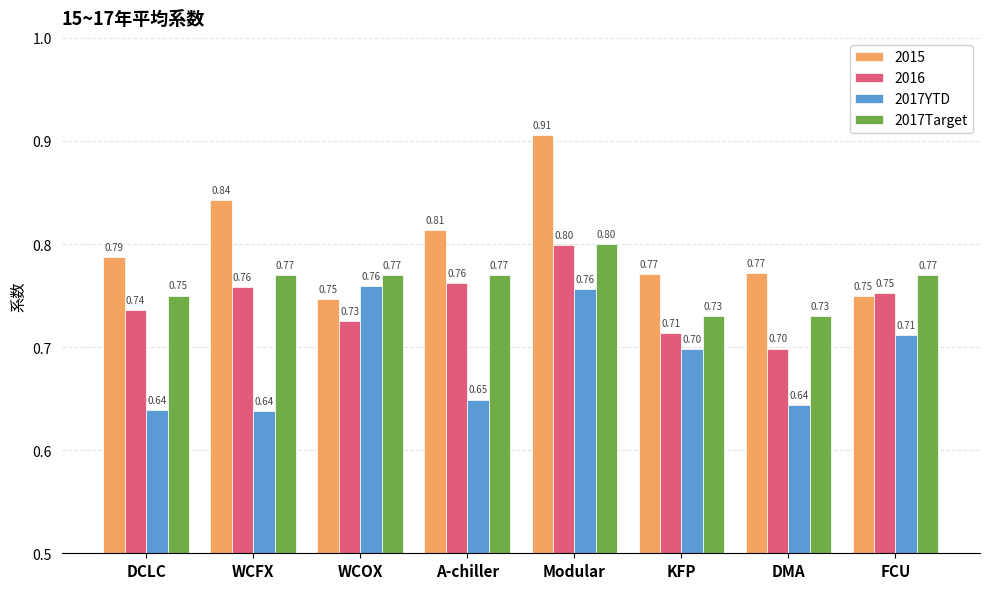

The value of 2017Target at Modular is 0.4. True or false?

False